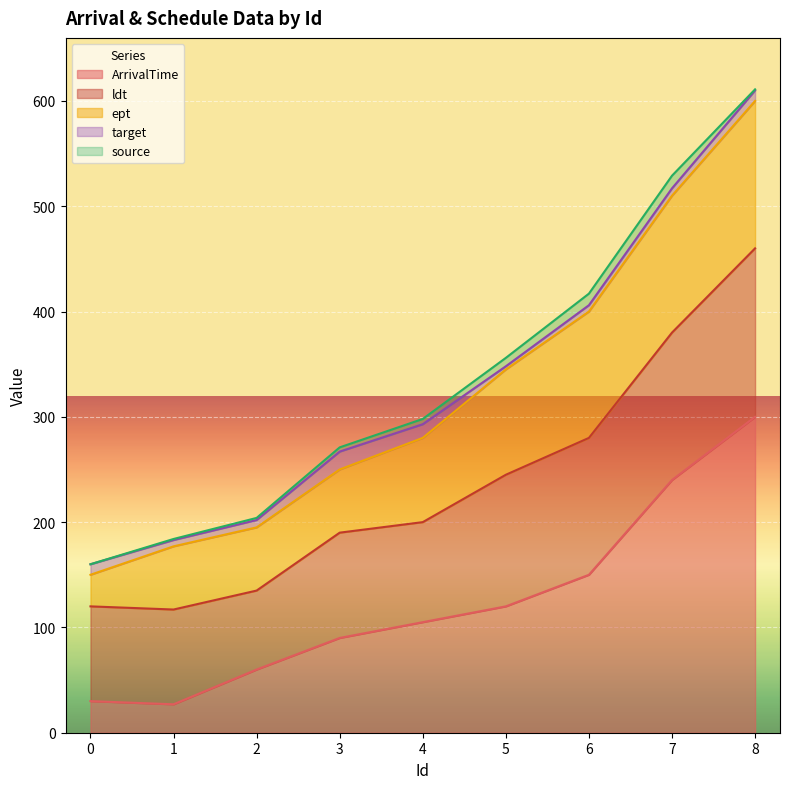

Between 3 and 8, which series saw the biggest shift?

ArrivalTime